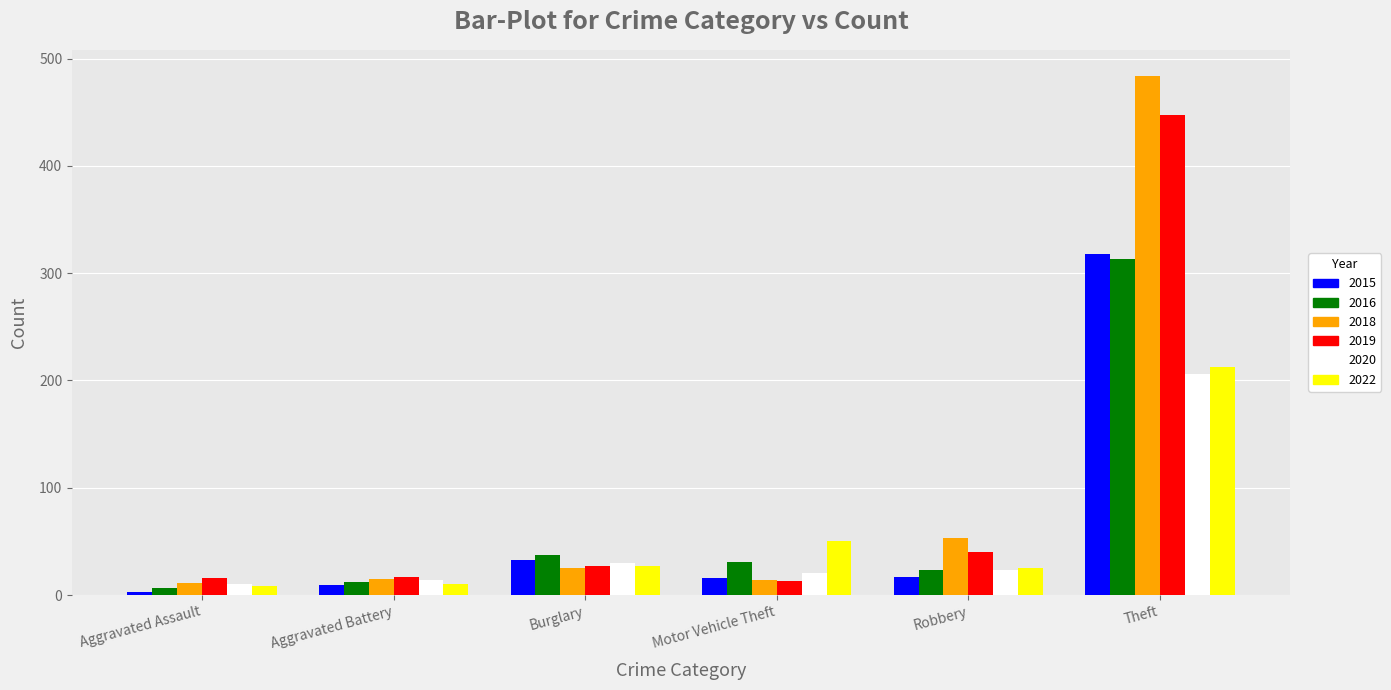

What position from the left is Motor Vehicle Theft?

4